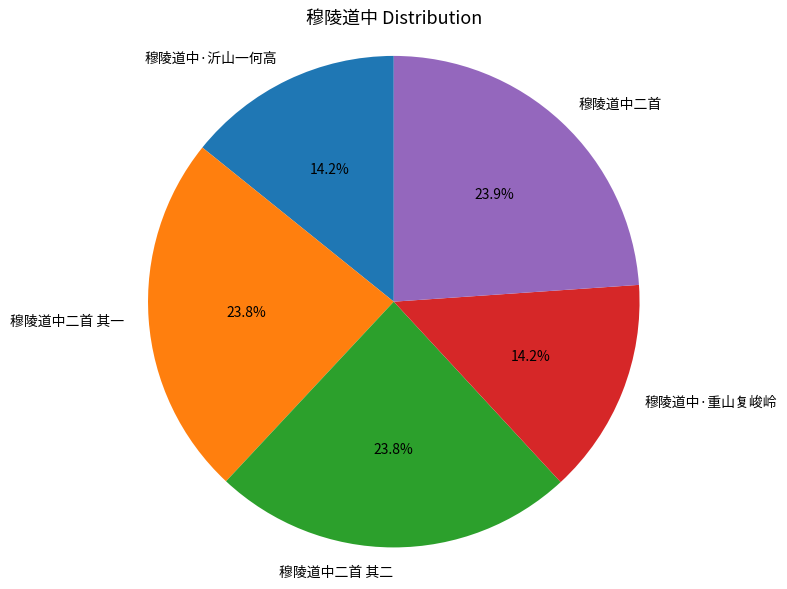

Is it true that 穆陵道中·沂山一何高 is 14% of the pie?

True